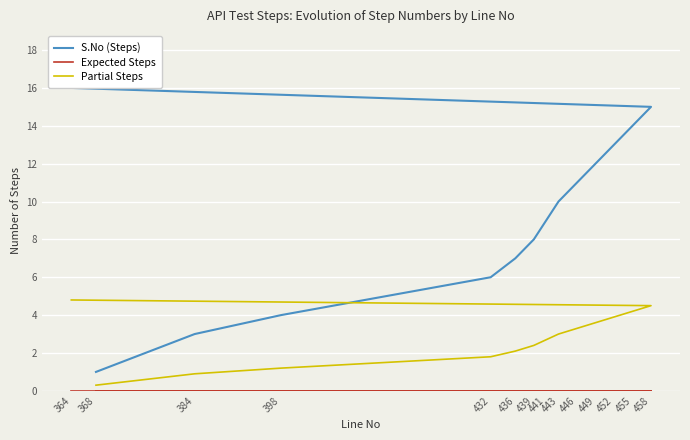

List the series in order of their overall mean, highest first.

S.No (Steps), Partial Steps, Expected Steps